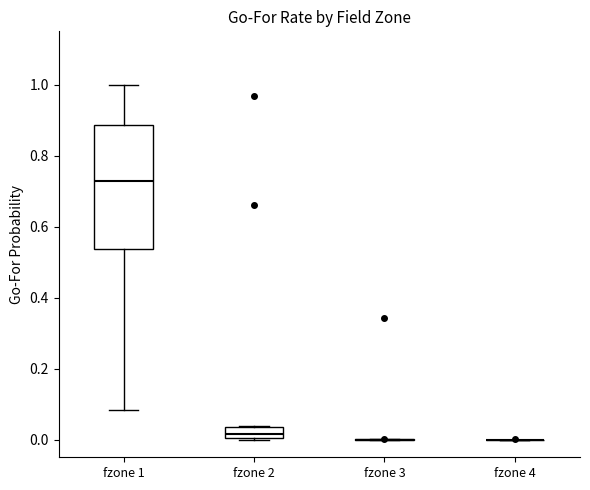

Where is the lower edge of the box for fzone 1 on the y-axis? The values are not printed on the chart, so give them approximately, as read against the axis.

0.54